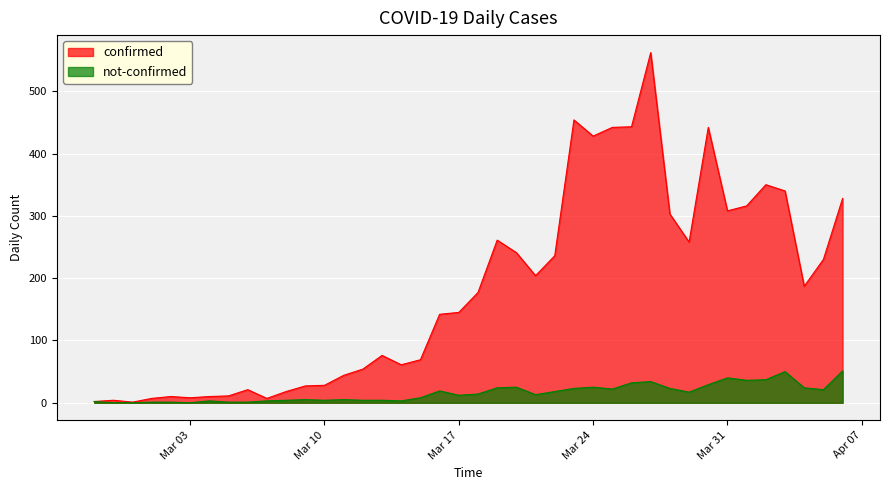

Which series has the largest range (max minus min)?

confirmed